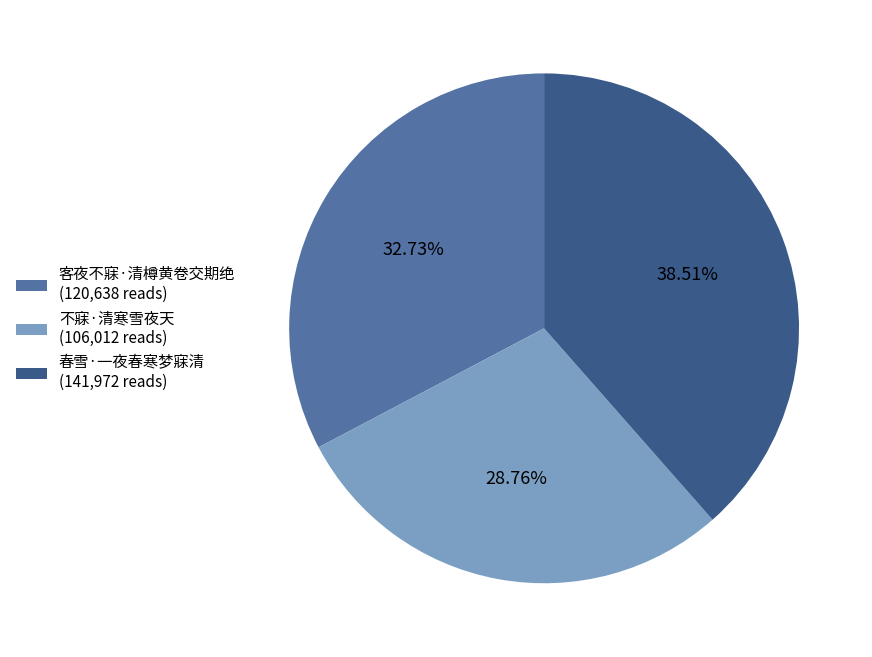

Which category has the biggest portion of the pie?

春雪·一夜春寒梦寐清